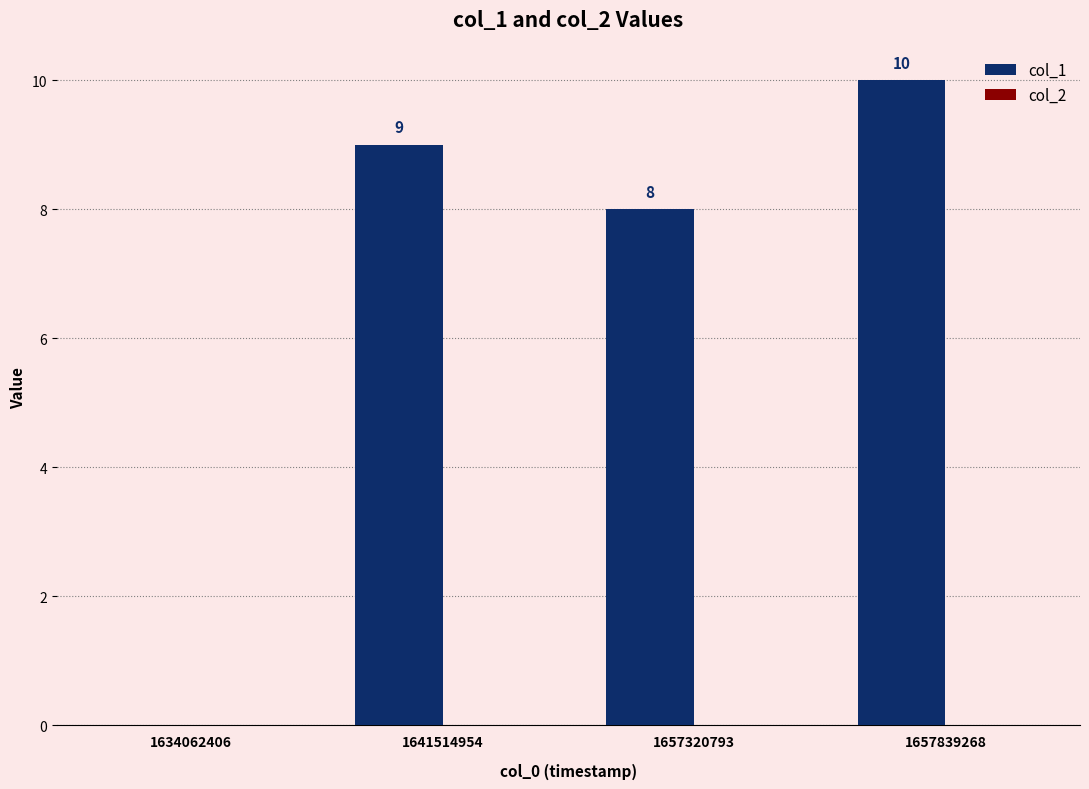

Is it true that the value at 1657320793 is 14?

False